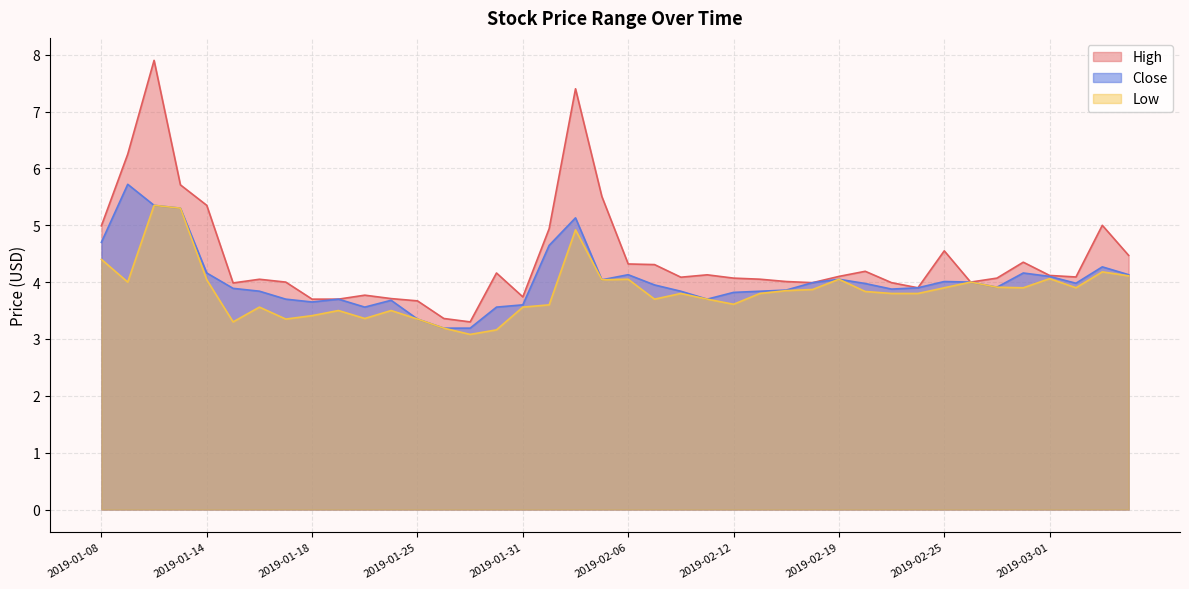

Reading right to left, extract all data points from this chart.

High: 4.5	5.0	4.1	4.1	4.3	4.1	4.0	4.6	3.9	4.0	4.2	4.1	4.0	4.0	4.1	4.1	4.1	4.1	4.3	4.3	5.5	7.4	4.9	3.7	4.2	3.3	3.4	3.7	3.7	3.8	3.7	3.7	4.0	4.1	4.0	5.3	5.7	7.9	6.2	5.0
Close: 4.1	4.3	4.0	4.1	4.2	3.9	4.0	4.0	3.9	3.9	4.0	4.1	4.0	3.9	3.8	3.8	3.7	3.8	4.0	4.1	4.0	5.1	4.6	3.6	3.6	3.2	3.2	3.3	3.7	3.6	3.7	3.7	3.7	3.8	3.9	4.2	5.3	5.3	5.7	4.7
Low: 4.1	4.2	3.9	4.1	3.9	3.9	4.0	3.9	3.8	3.8	3.8	4.1	3.9	3.8	3.8	3.6	3.7	3.8	3.7	4.1	4.0	4.9	3.6	3.6	3.2	3.1	3.2	3.3	3.5	3.4	3.5	3.4	3.3	3.6	3.3	4.0	5.3	5.3	4.0	4.4